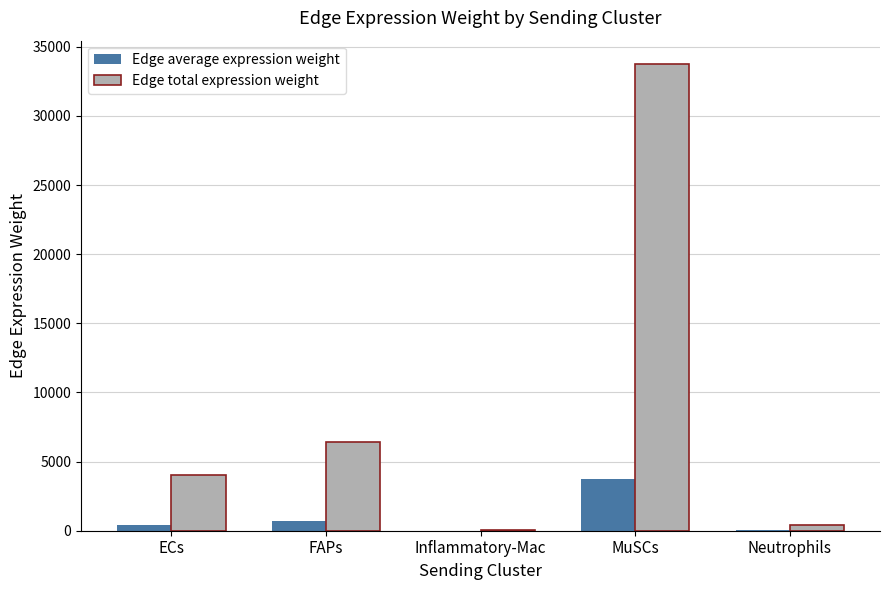

Are the bars grouped side by side (vs. stacked)?

Yes